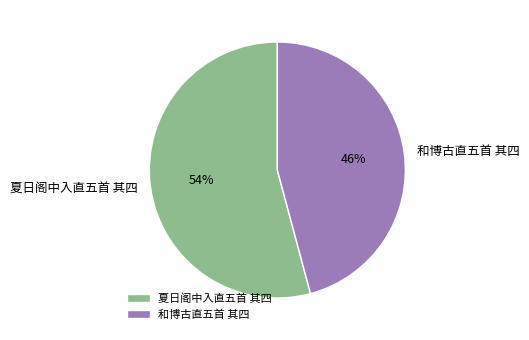

Is the sum of 和博古直五首 其四 and 夏日阁中入直五首 其四 greater than half?

Yes